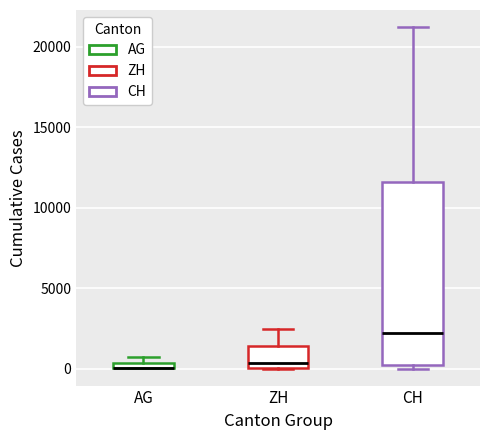

Where is the upper edge of the box for AG on the y-axis? The values are not printed on the chart, so give them approximately, as read against the axis.

500